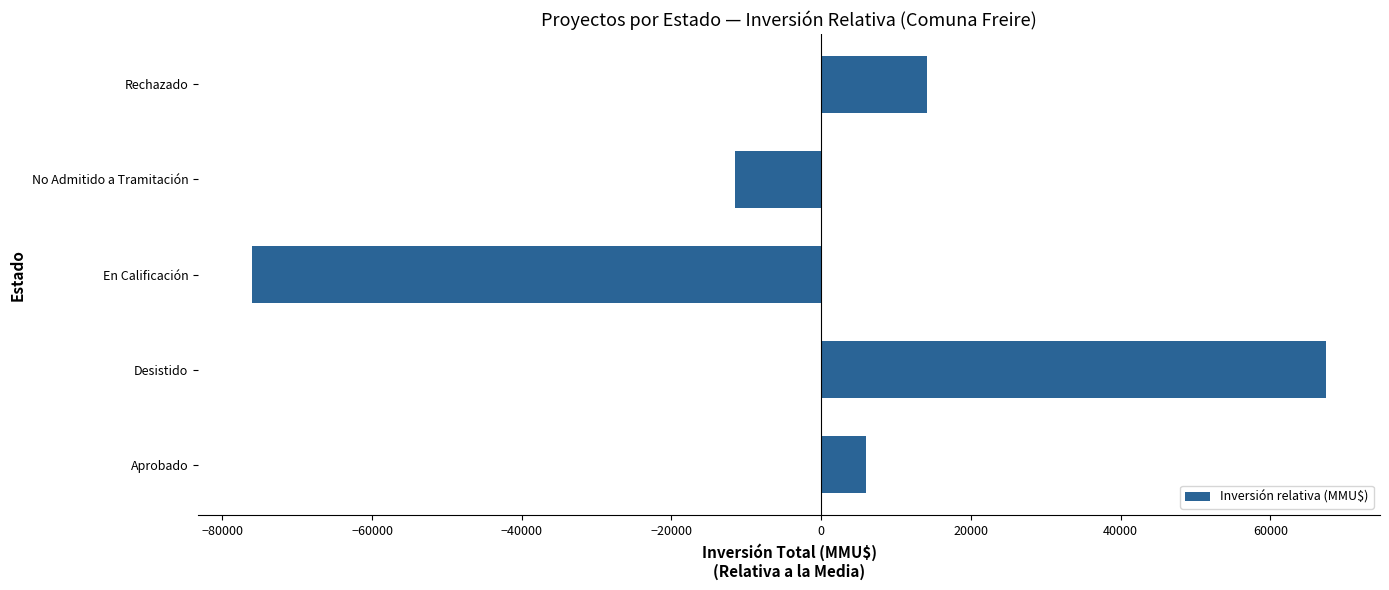

Reading bottom to top, transcribe all the data shown in this chart.

Aprobado=6035.4	Desistido=67478.4	En Calificación=-76074.6	No Admitido a Tramitación=-11514.6	Rechazado=14075.4